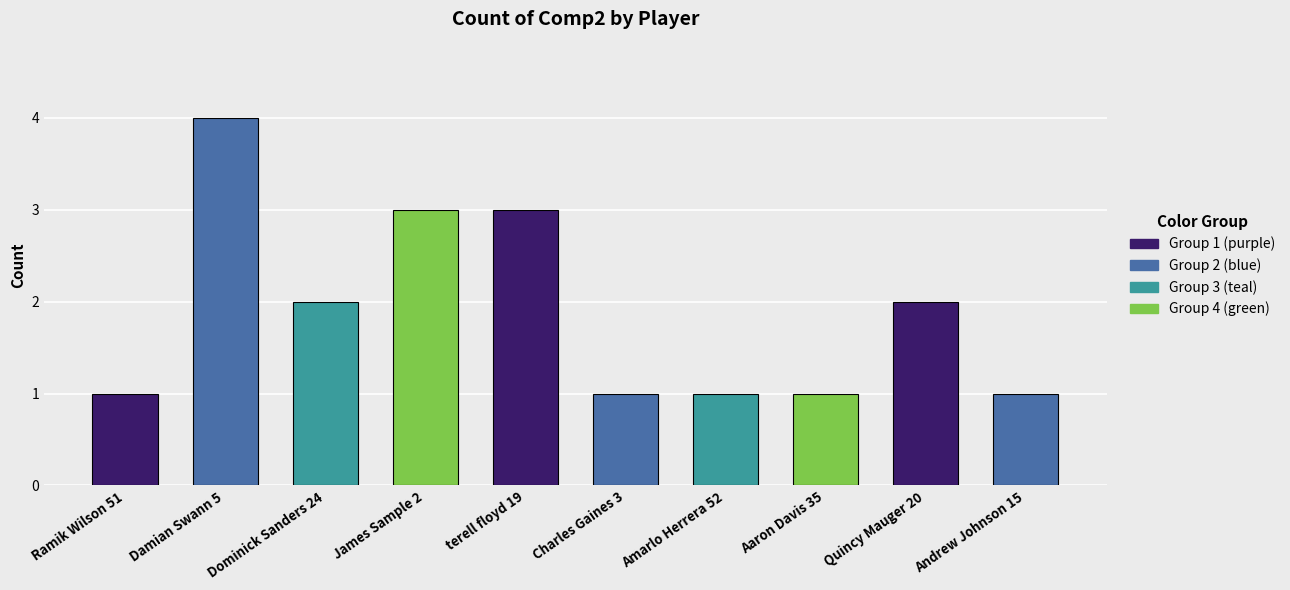

What is the change in value from terell floyd 19 to Aaron Davis 35?

-2